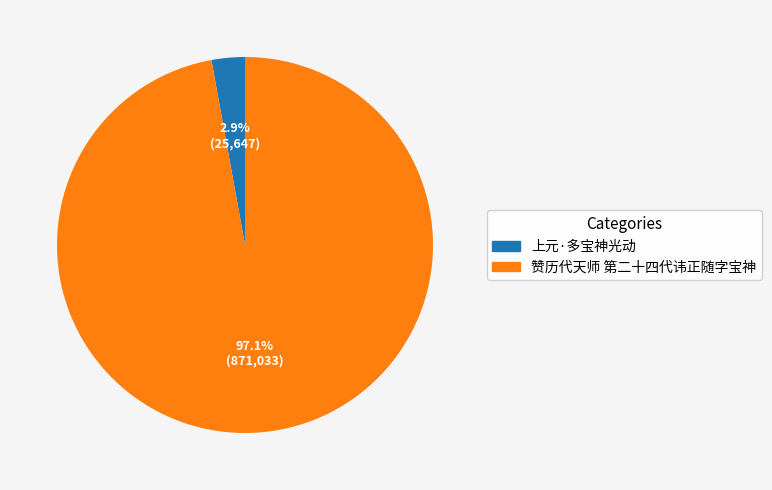

Which category has the biggest portion of the pie?

赞历代天师 第二十四代讳正随字宝神